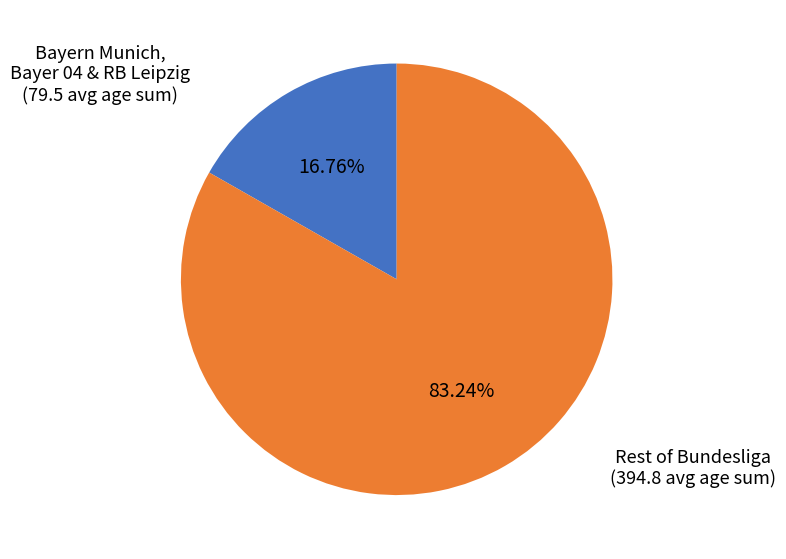

Rank the categories by value from highest to lowest.

Rest of Bundesliga (394.8 avg age sum), Bayern Munich, Bayer 04 & RB Leipzig (79.5 avg age sum)